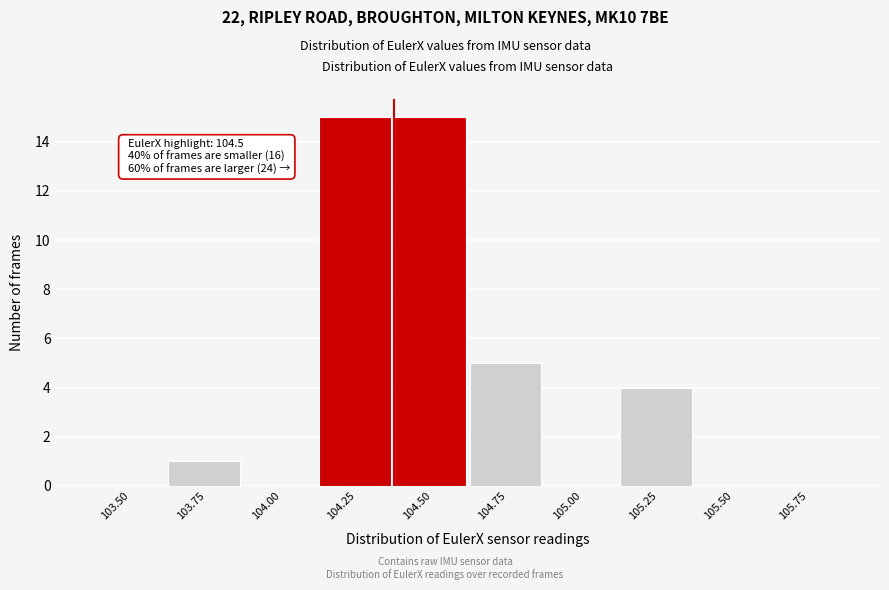

Reading right to left, list all the values displayed in this chart.

105.75=0	105.50=0	105.25=4	105.00=0	104.75=5	104.50=15	104.25=15	104.00=0	103.75=1	103.50=0